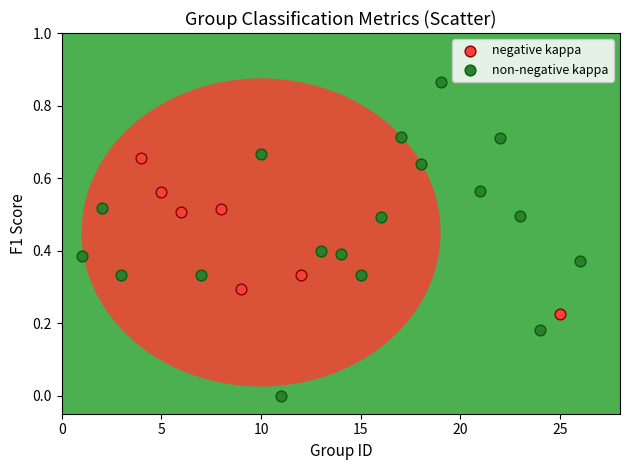

Which series reaches the maximum Y coordinate?

non-negative kappa